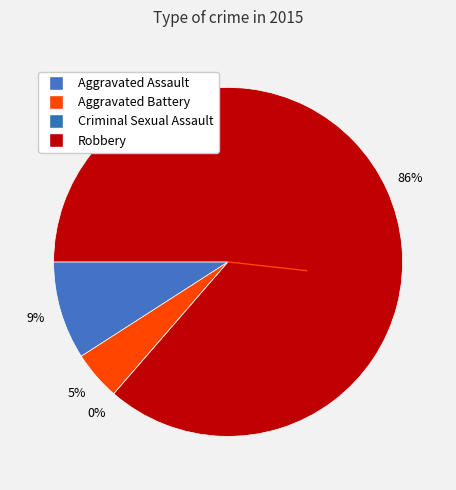

Does Robbery represent more than half of the total?

Yes